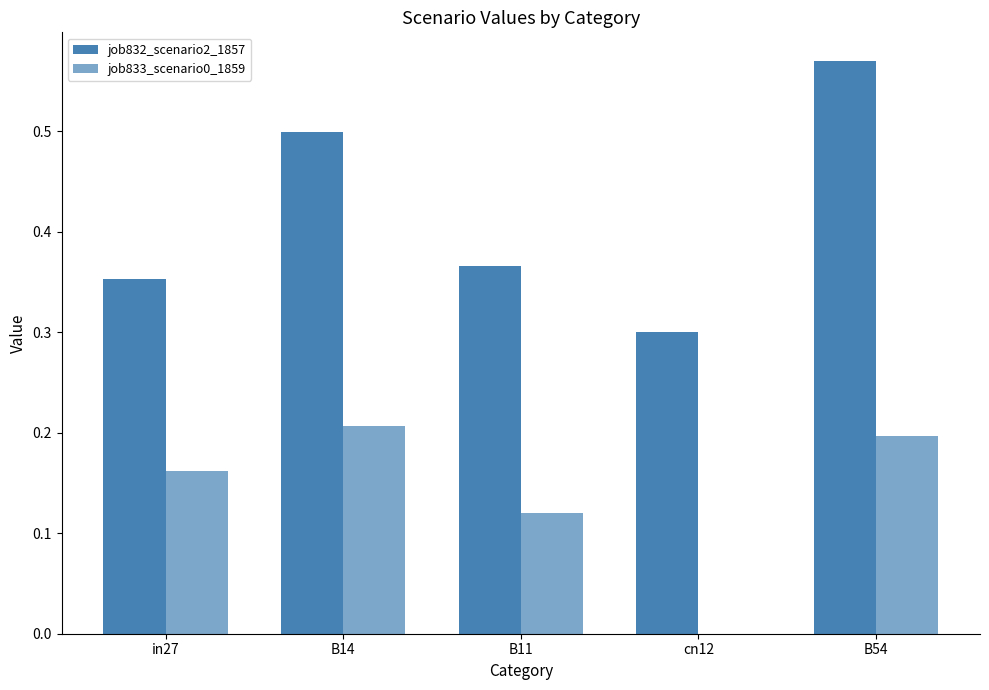

How many categories are shown in the chart?

5